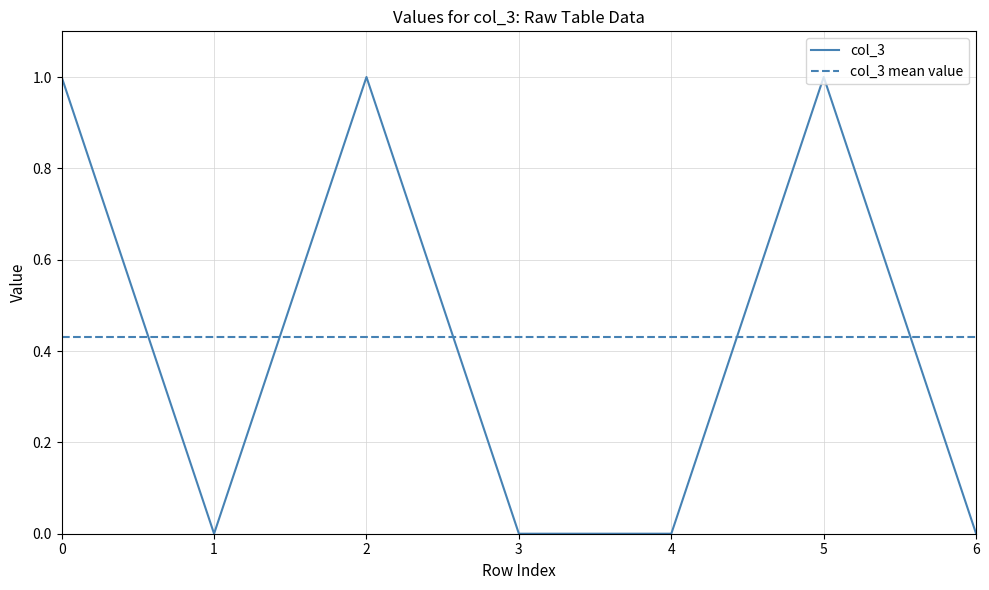

What is the difference between the maximum and minimum values in the col_3 series?

1.0